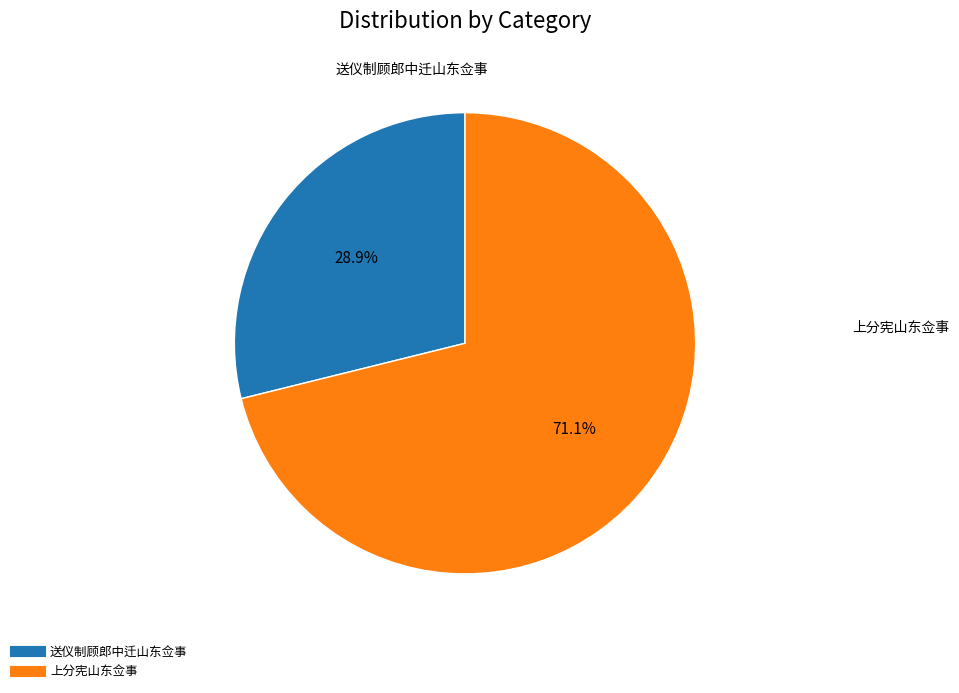

Does any single category account for the majority?

Yes